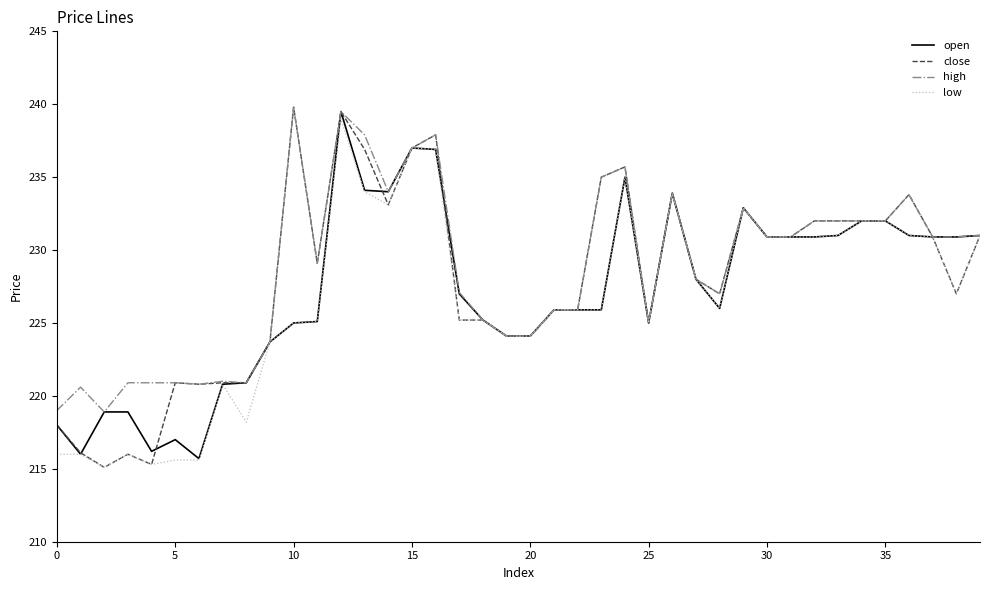

True or false: open and close cross at least once.

True